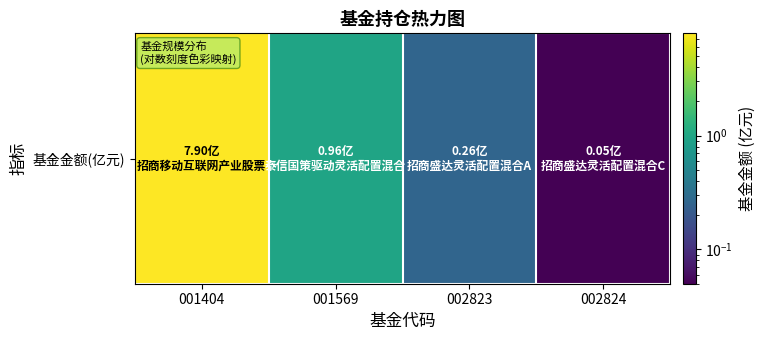

Reading left to right, extract all data points from this chart.

001404=7.9	001569=1.0	002823=0.3	002824=0.1